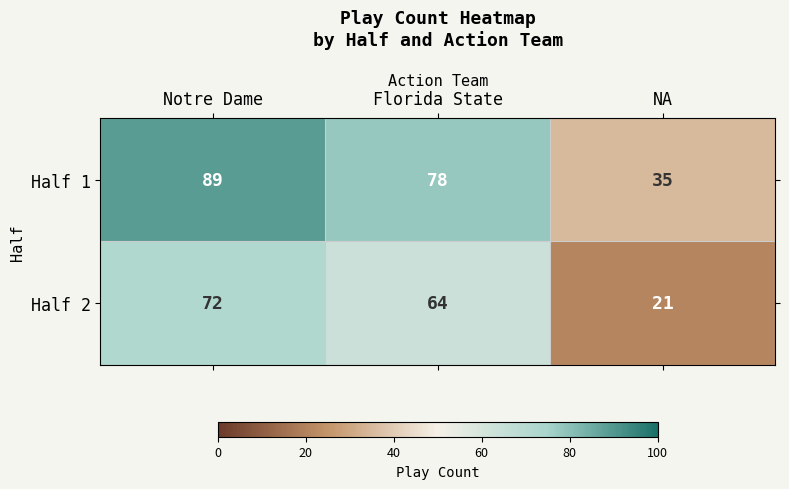

What is the difference between the highest and lowest values at Florida State?

14